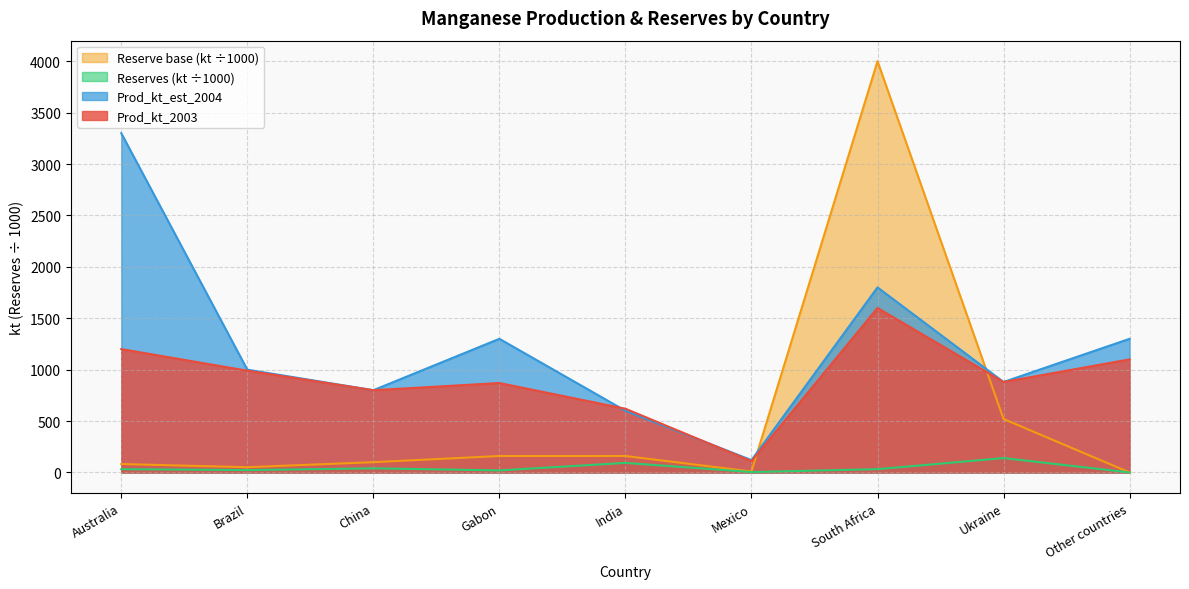

At which category does Prod_kt_2003 reach its first local valley?

China